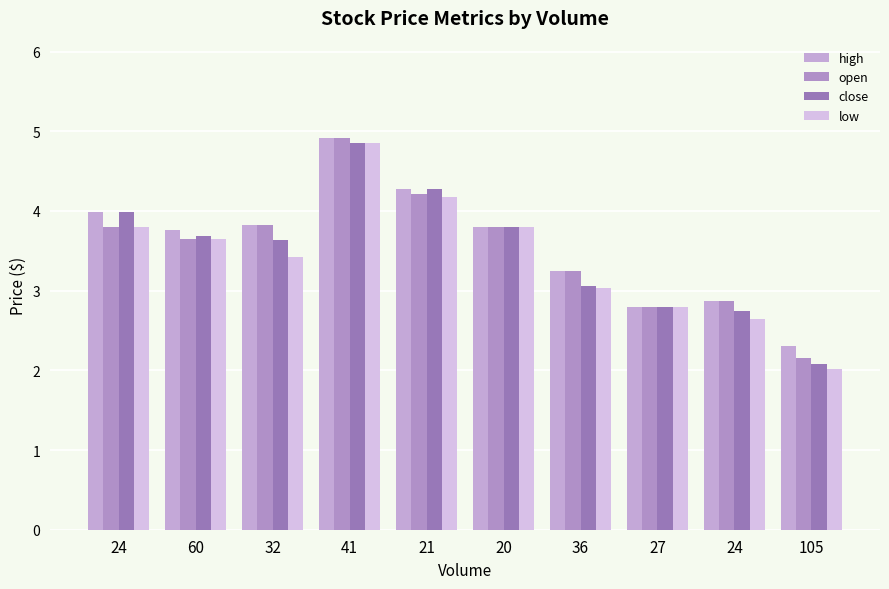

How many series are shown in this chart?

4